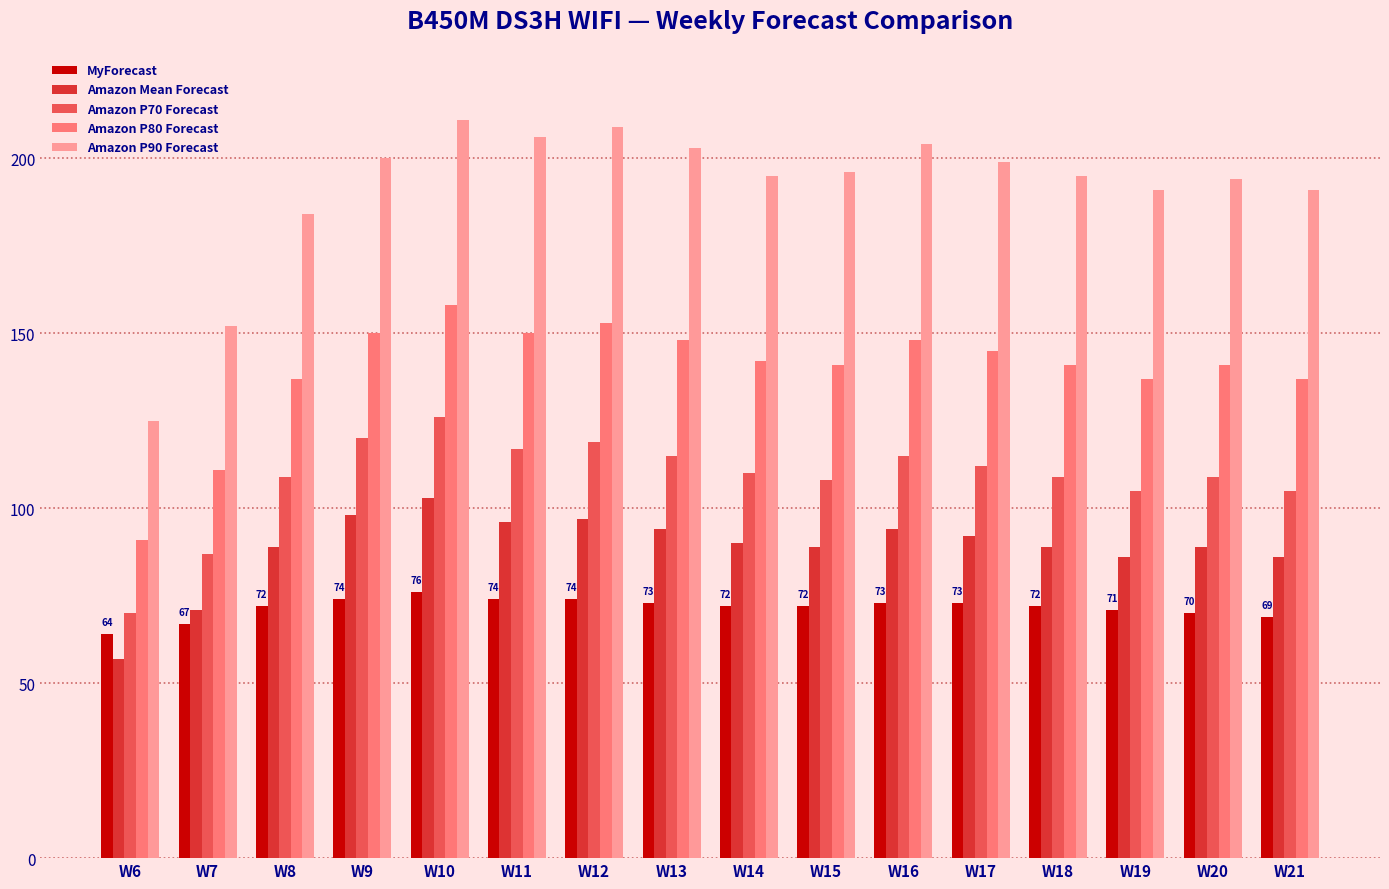

Reading left to right, list all the values displayed in this chart.

MyForecast: W6=64	W7=67	W8=72	W9=74	W10=76	W11=74	W12=74	W13=73	W14=72	W15=72	W16=73	W17=73	W18=72	W19=71	W20=70	W21=69
Amazon Mean Forecast: W6=57	W7=71	W8=89	W9=98	W10=103	W11=96	W12=97	W13=94	W14=90	W15=89	W16=94	W17=92	W18=89	W19=86	W20=89	W21=86
Amazon P70 Forecast: W6=70	W7=87	W8=109	W9=120	W10=126	W11=117	W12=119	W13=115	W14=110	W15=108	W16=115	W17=112	W18=109	W19=105	W20=109	W21=105
Amazon P80 Forecast: W6=91	W7=111	W8=137	W9=150	W10=158	W11=150	W12=153	W13=148	W14=142	W15=141	W16=148	W17=145	W18=141	W19=137	W20=141	W21=137
Amazon P90 Forecast: W6=125	W7=152	W8=184	W9=200	W10=211	W11=206	W12=209	W13=203	W14=195	W15=196	W16=204	W17=199	W18=195	W19=191	W20=194	W21=191